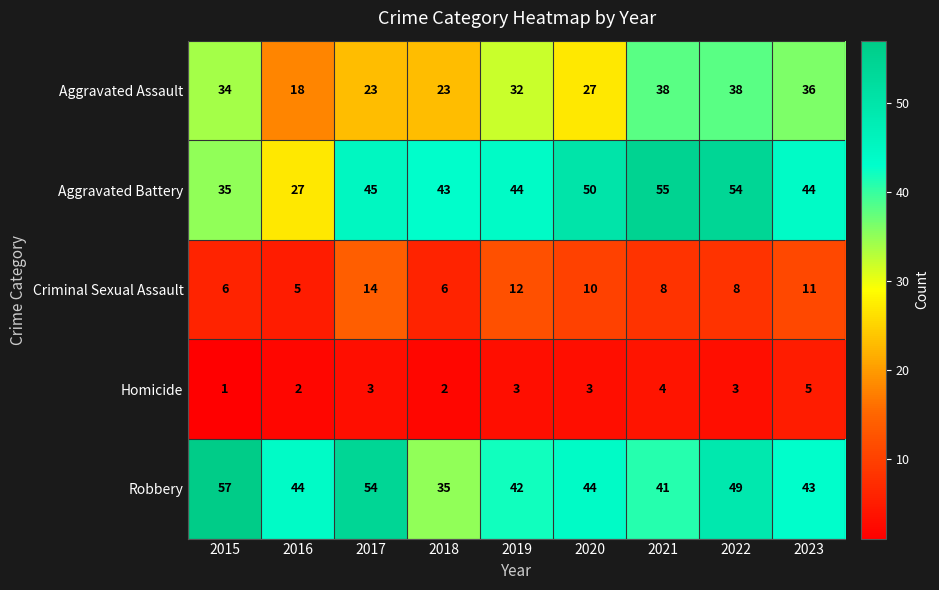

At which label is Aggravated Assault closest to 28?

2020